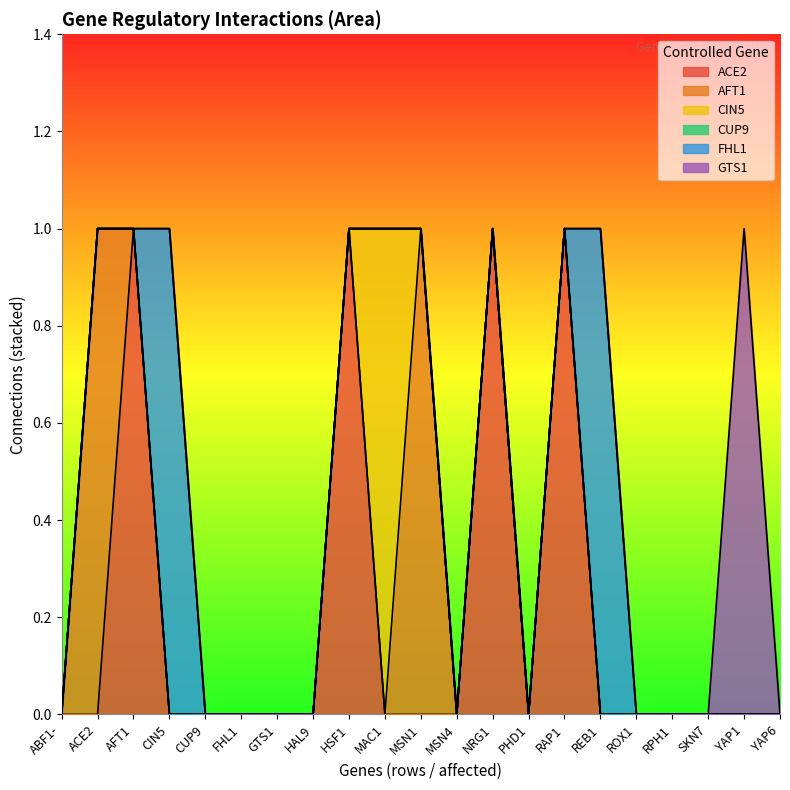

What is the total value across all series at ACE2?

1